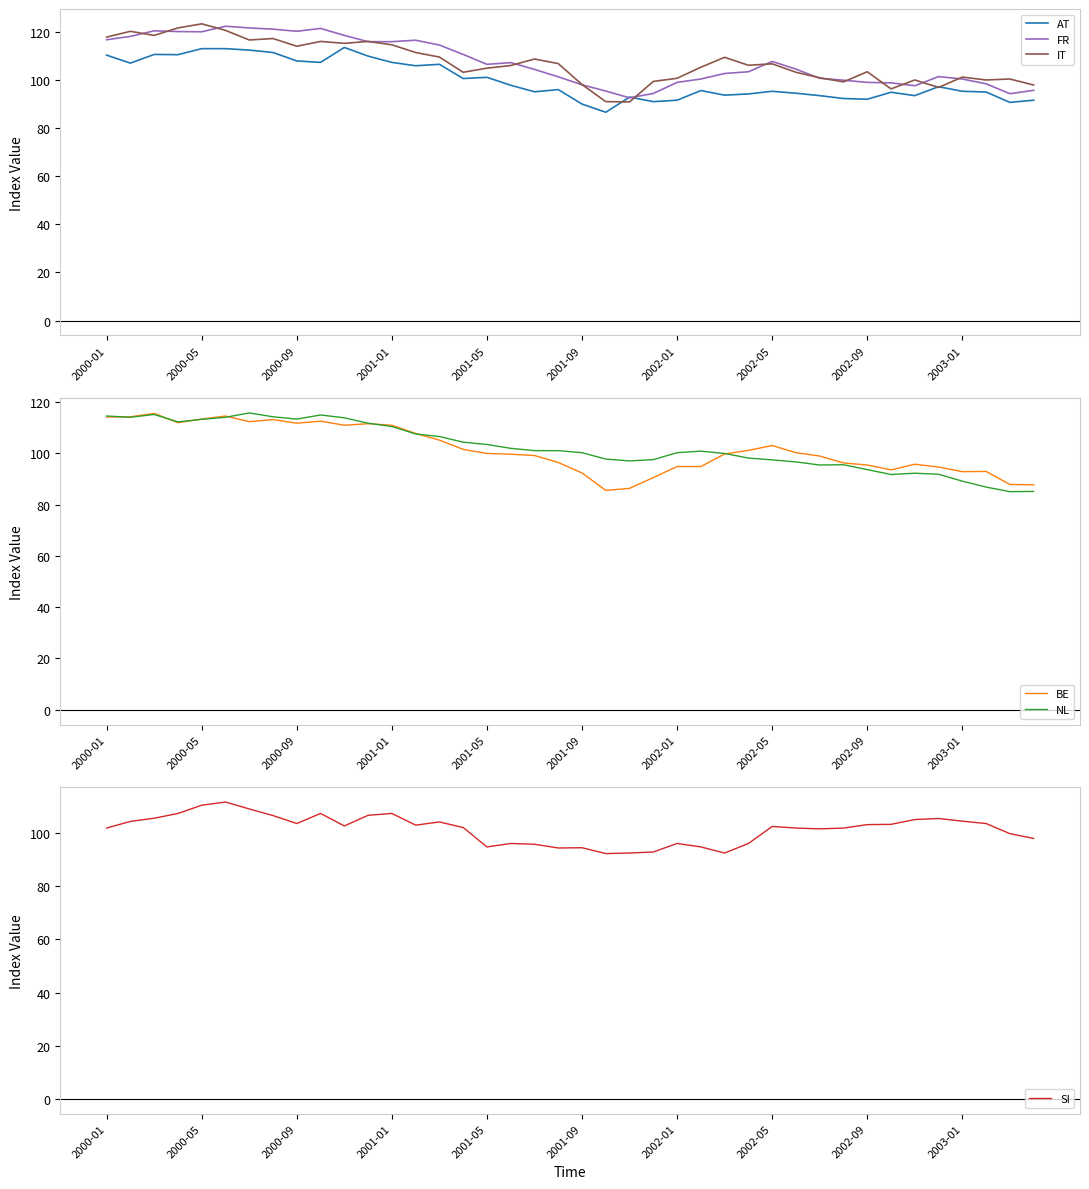

True or false: FR and NL intersect in this chart.

True